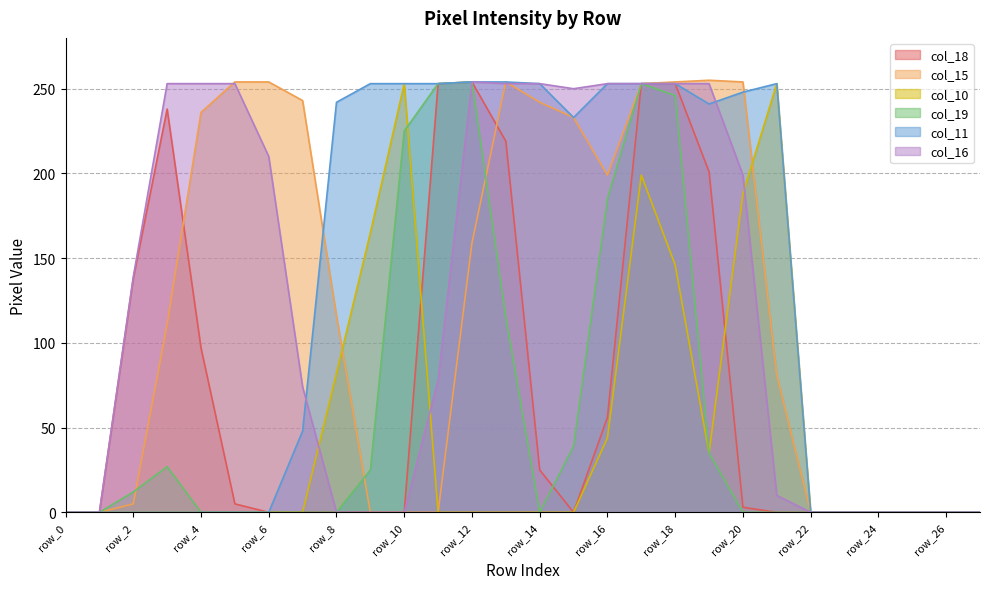

How many lines are shown in the chart?

6